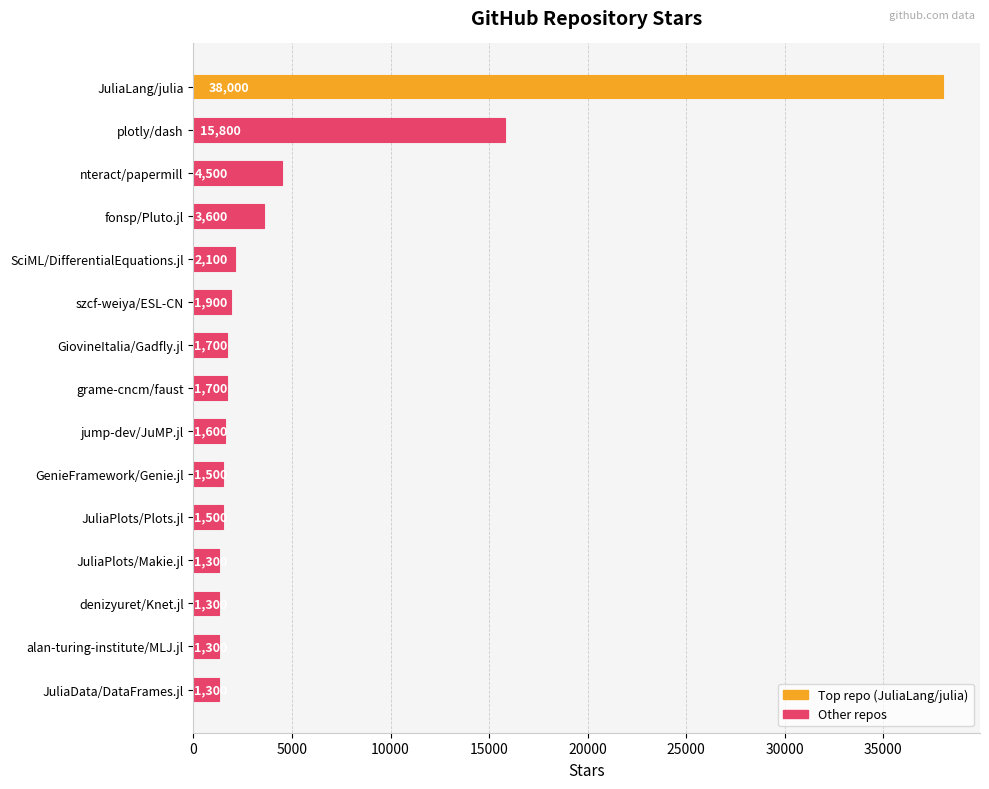

How many categories are shown in the chart?

15